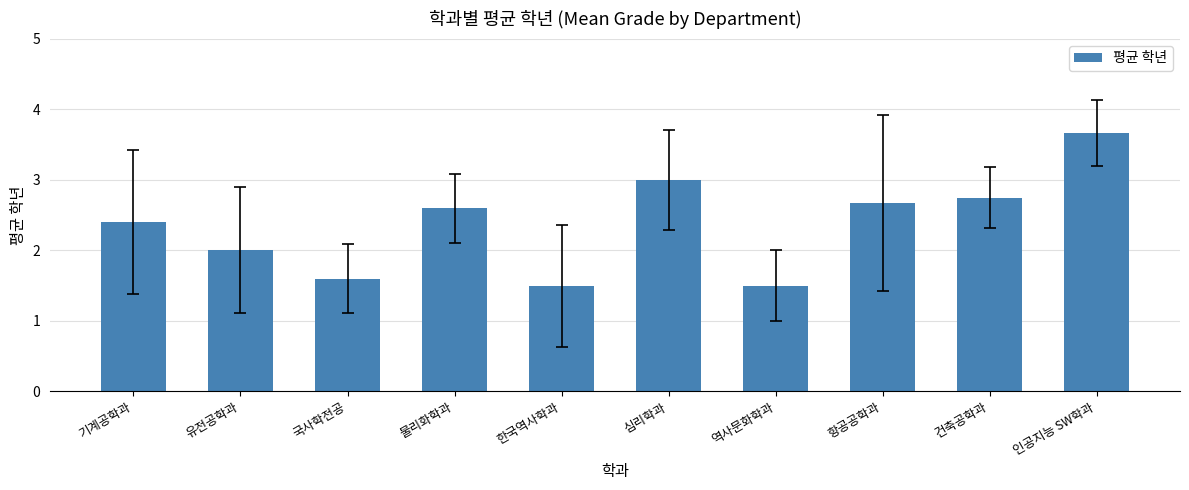

What position from the left is 심리학과?

6